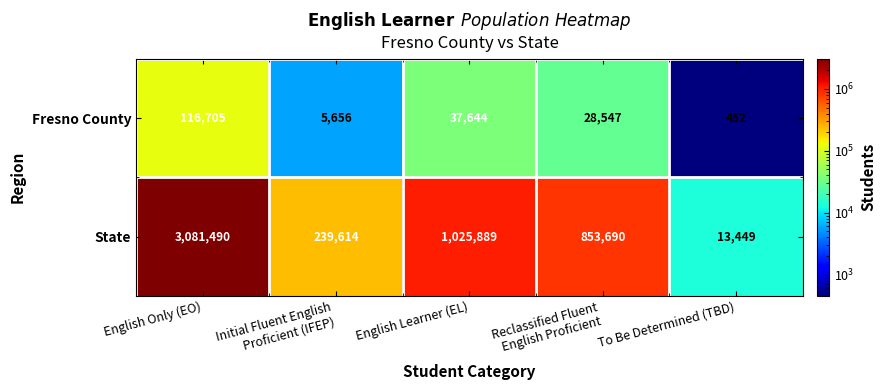

Which series changed the most between English Only (EO) and Initial Fluent English
Proficient (IFEP)?

State